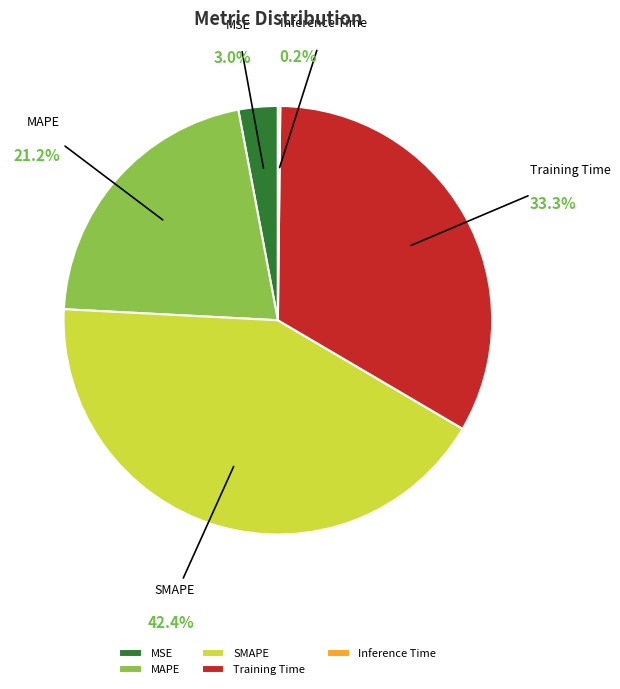

Which slice is the largest?

SMAPE